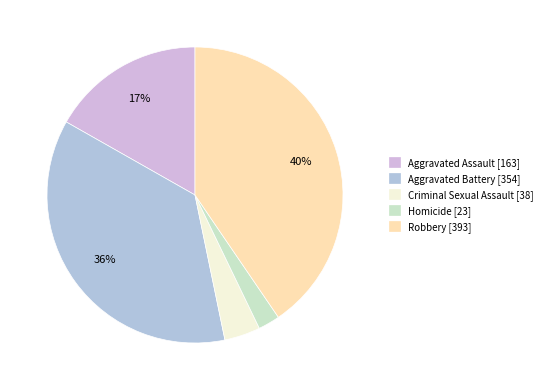

Count the number of slices in the pie.

5